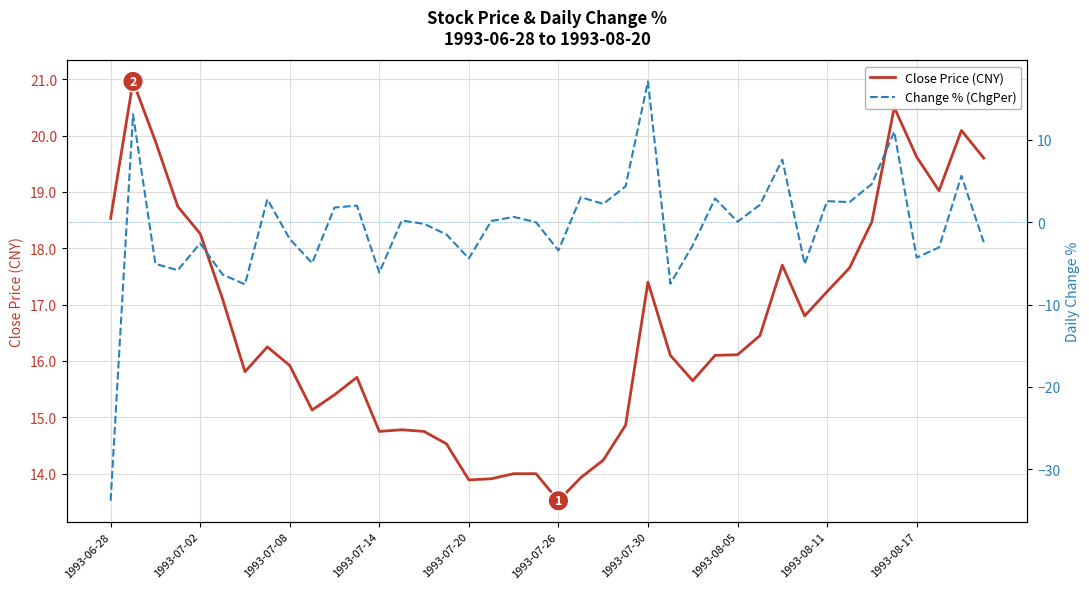

At how many categories does at least one series exceed -5?

40